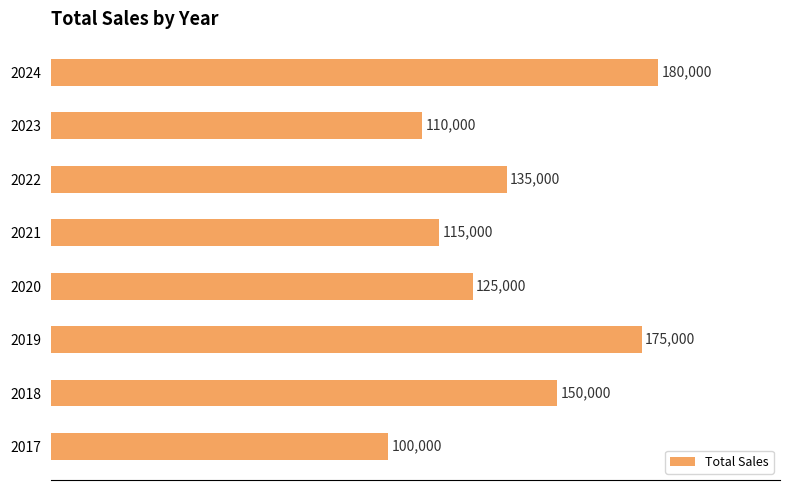

What is the sum of all values?

1090000